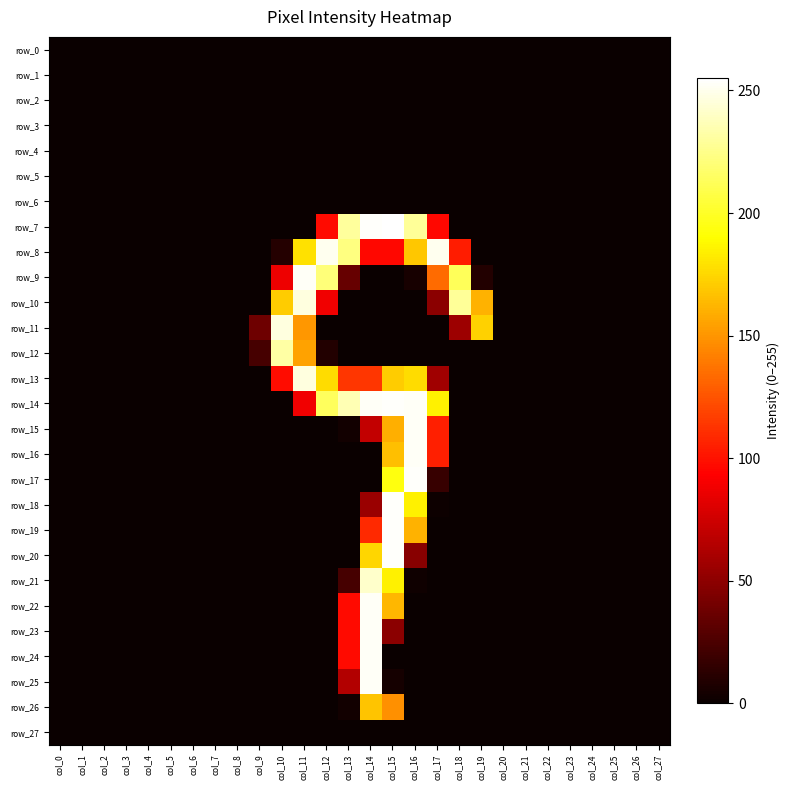

Count the number of data series in this chart.

28